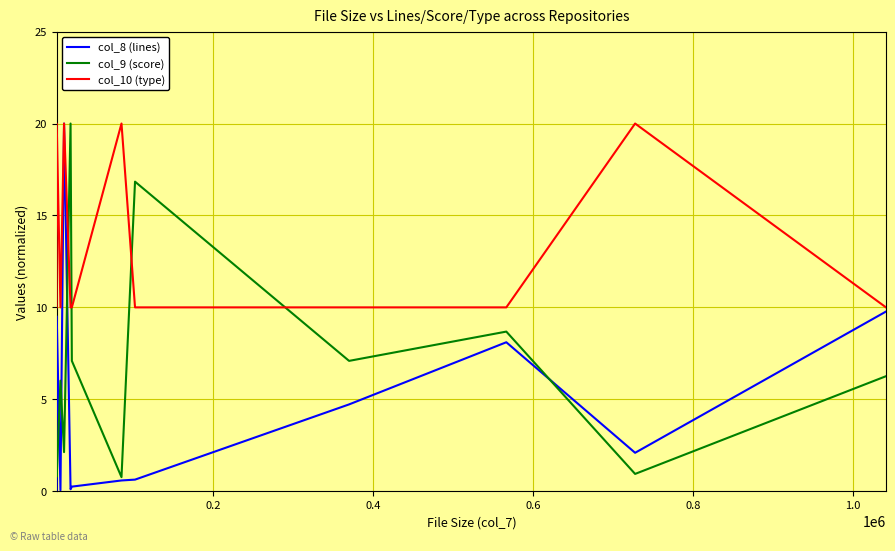

What is the difference between the maximum and minimum values in the col_10 (type) series?

10.0